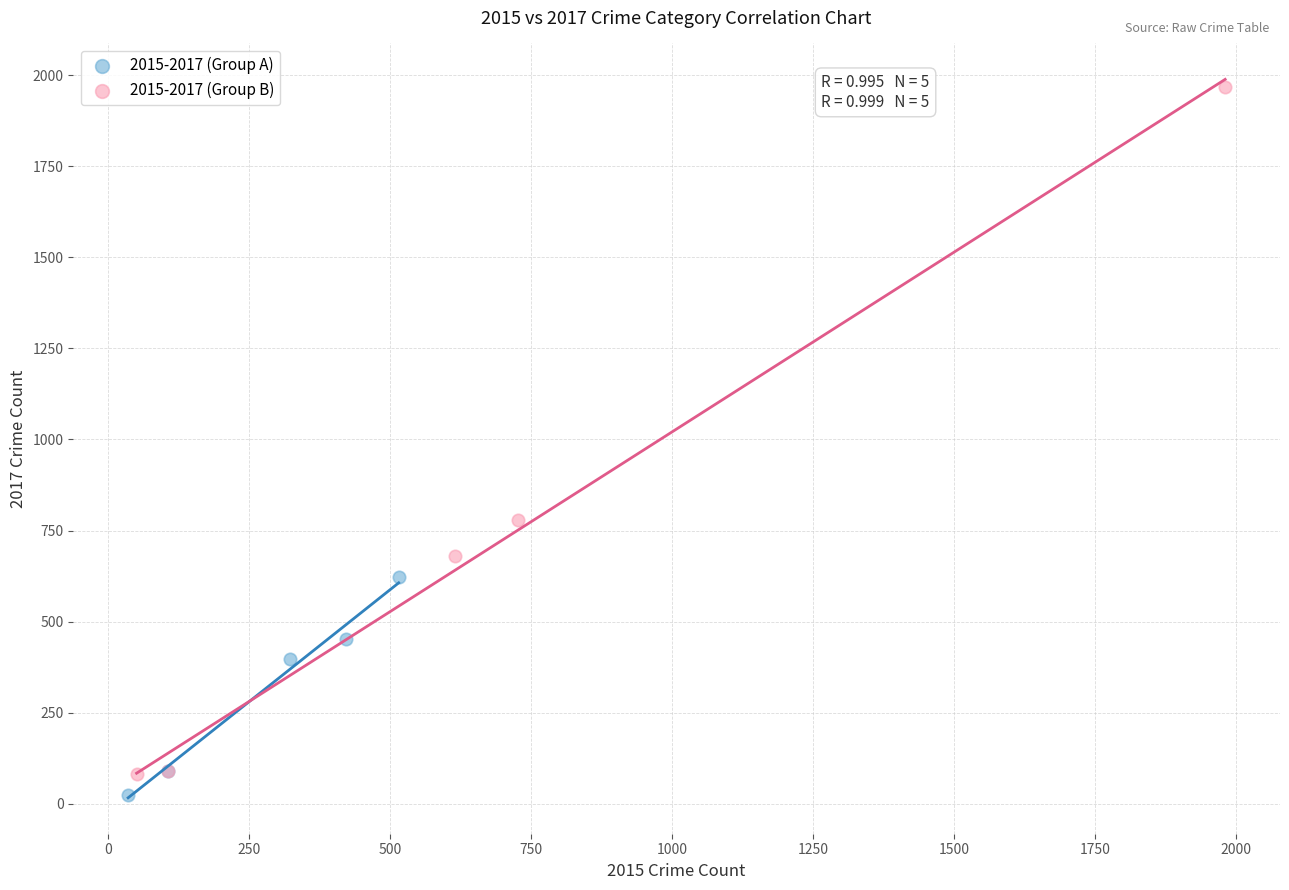

Which series has the largest Y range (max minus min)?

2015-2017 (Group B)